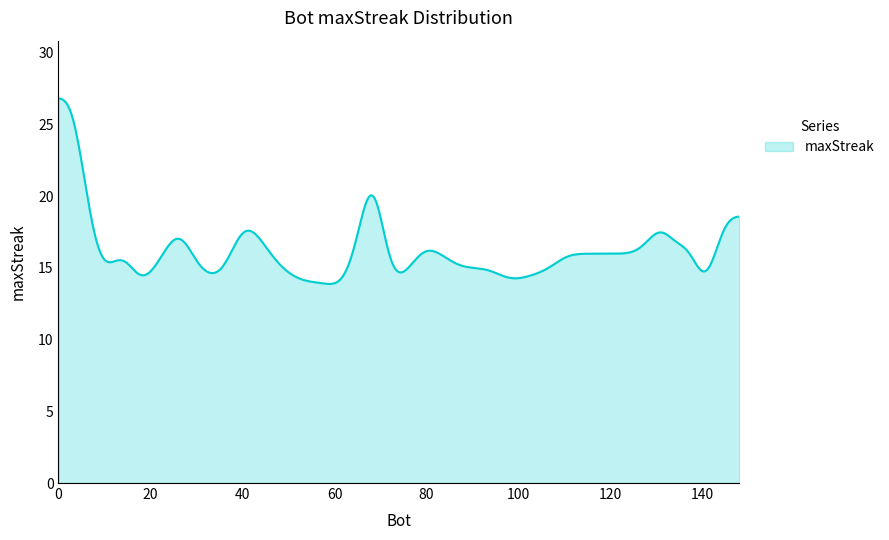

What is the minimum value shown in the chart?

13.9